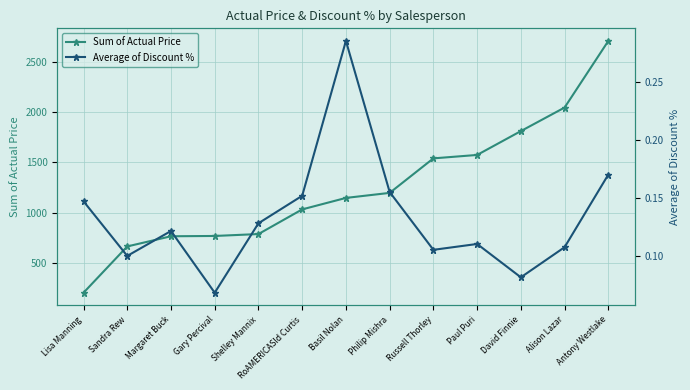

The Average of Discount % series shows 0.1 at Philip Mishra. True or false?

False